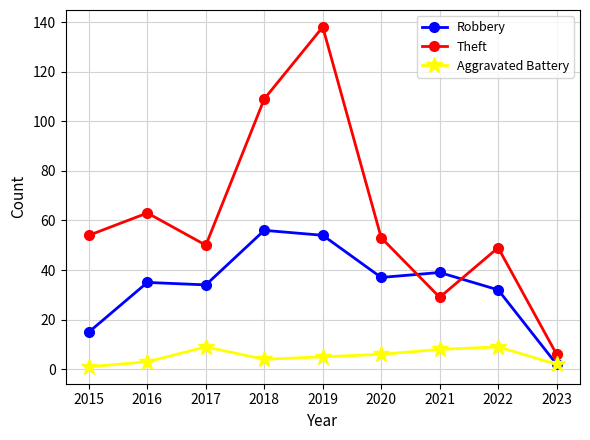

What is the difference between the highest and lowest values at 2023?

4